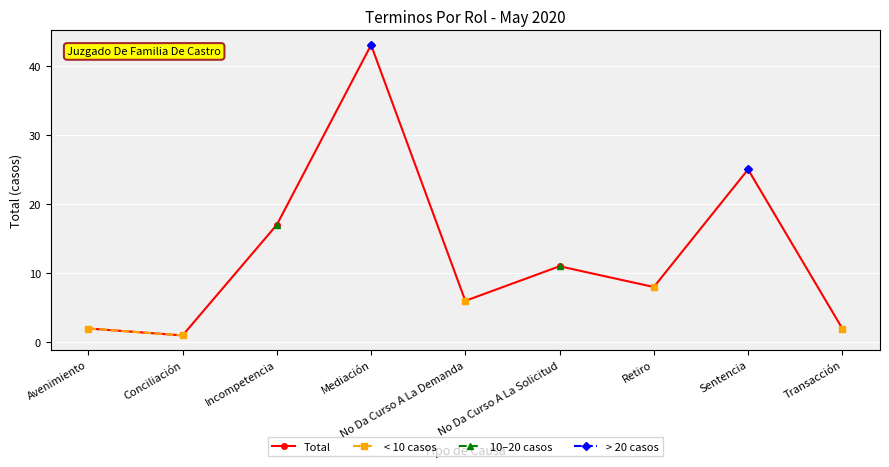

How many data points in Total are above 8?

4